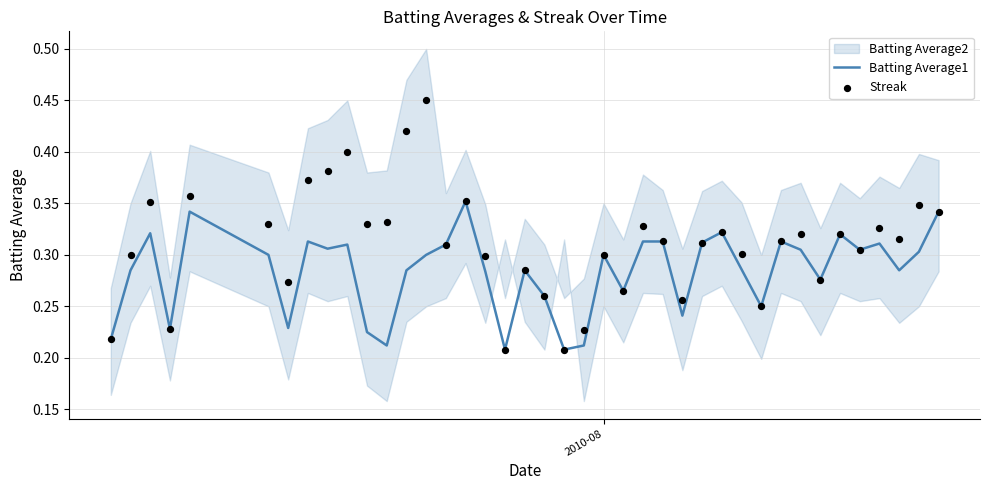

Is the value of Batting Average1 at 28 greater than the value of Streak at 12?

No